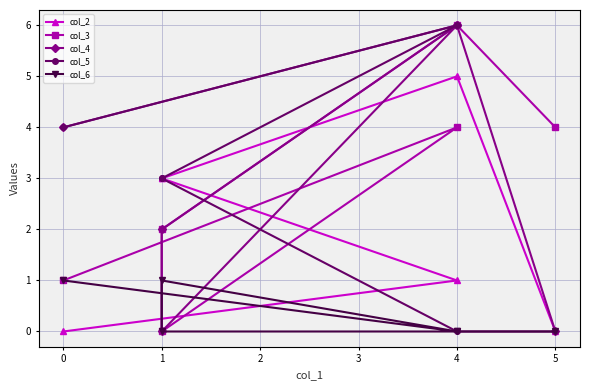

Reading left to right, extract all data points from this chart.

col_2: 0	1	3	3	5	0
col_3: 1	4	0	2	6	4
col_4: 4	6	2	0	6	0
col_5: 4	6	3	3	0	0
col_6: 1	0	1	0	0	0